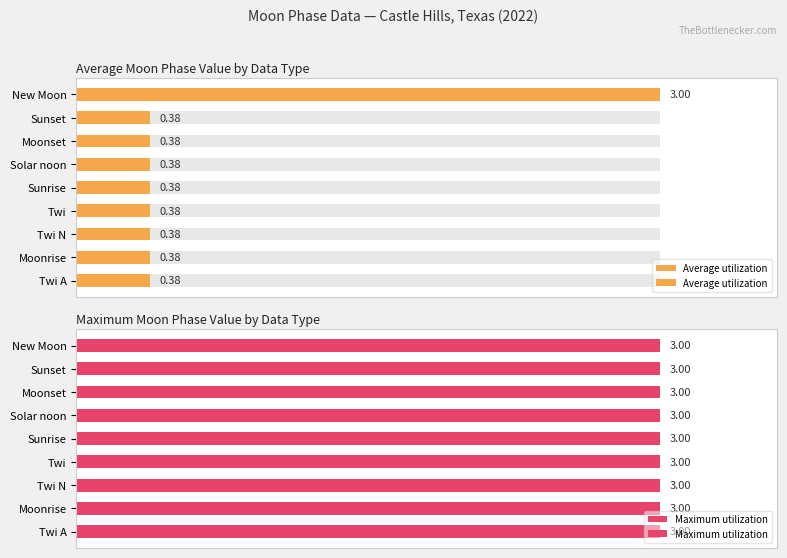

What position from the right is 2.0?

5